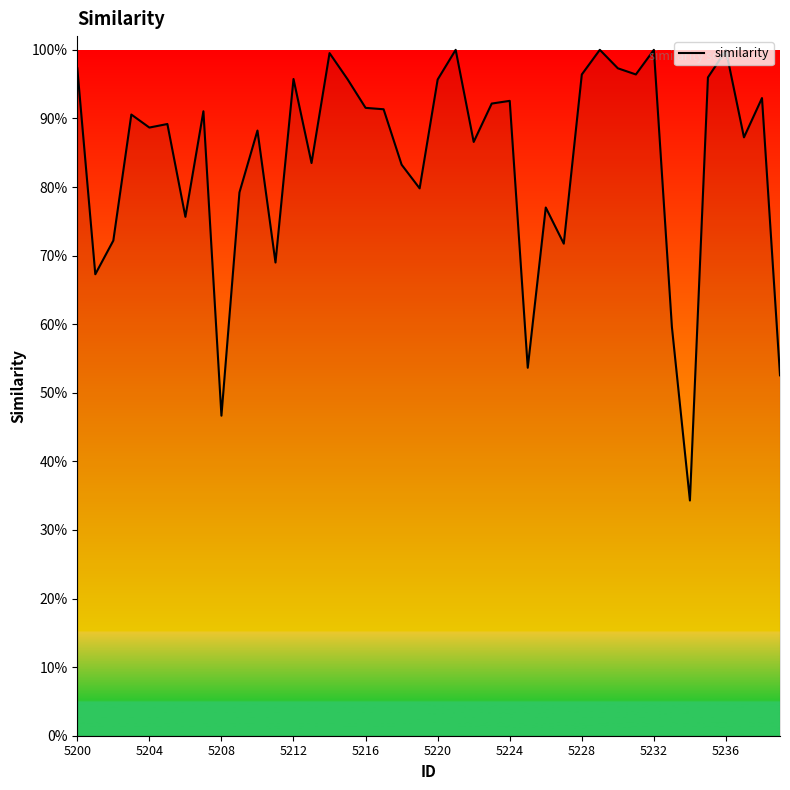

List the labels in order of value, largest first.

21, 29, 32, 36, 14, 30, 5200, 31, 28, 35, 12, 15, 20, 38, 24, 23, 16, 17, 5228, 5212, 5220, 5216, 10, 37, 22, 13, 18, 19, 5236, 26, 5224, 5208, 27, 11, 5204, 33, 25, 39, 5232, 34